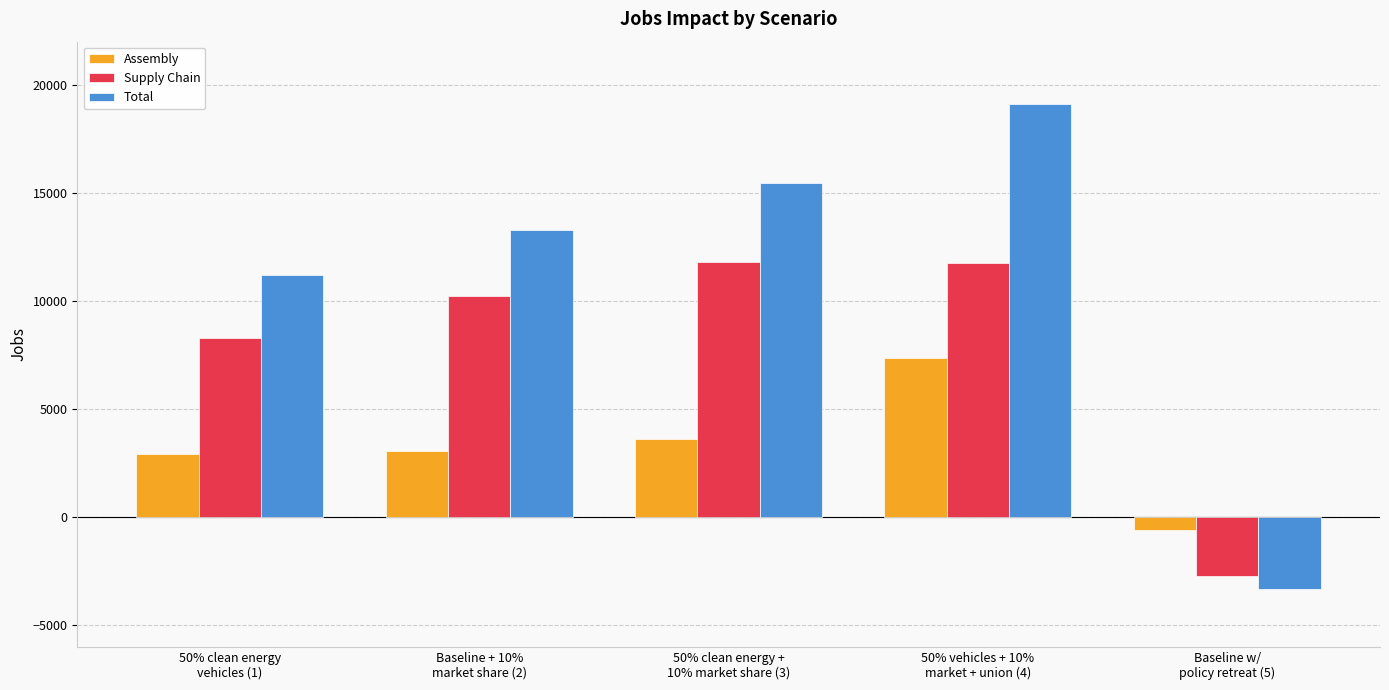

What is the maximum value shown in the chart?

19122